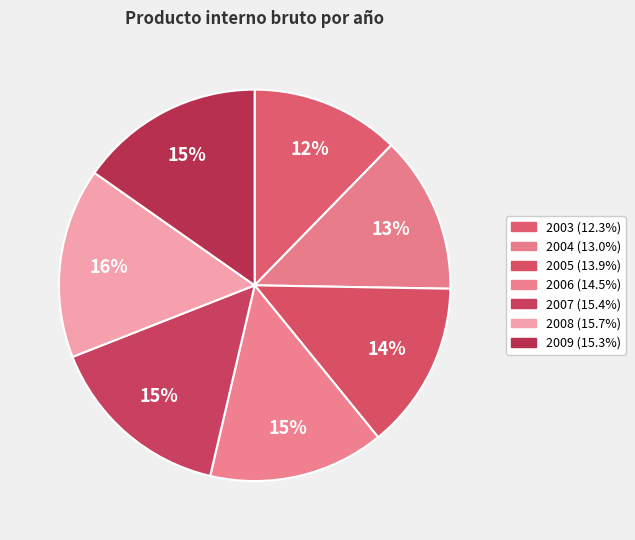

Count the number of slices in the pie.

7